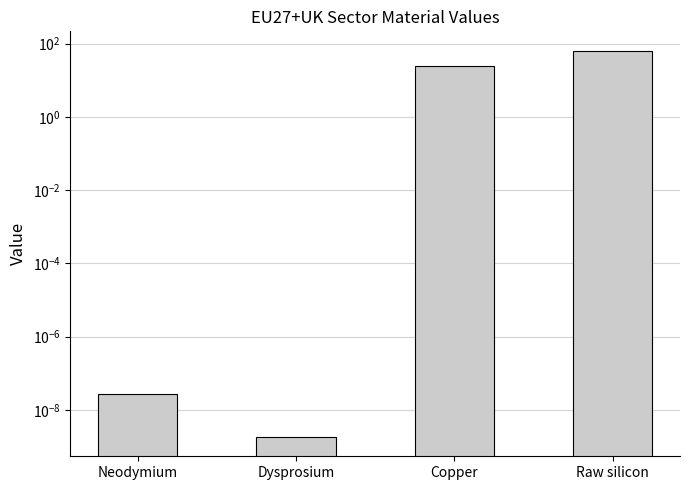

What is the difference between the second highest and second lowest values?

24.3